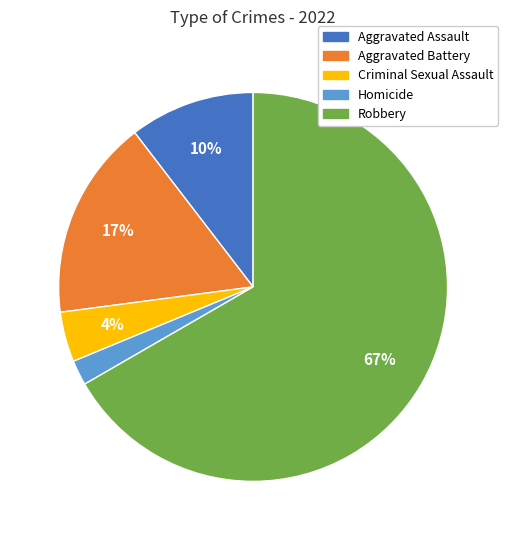

To the nearest percent, what is the difference between the largest and smallest slice percentages?

65%